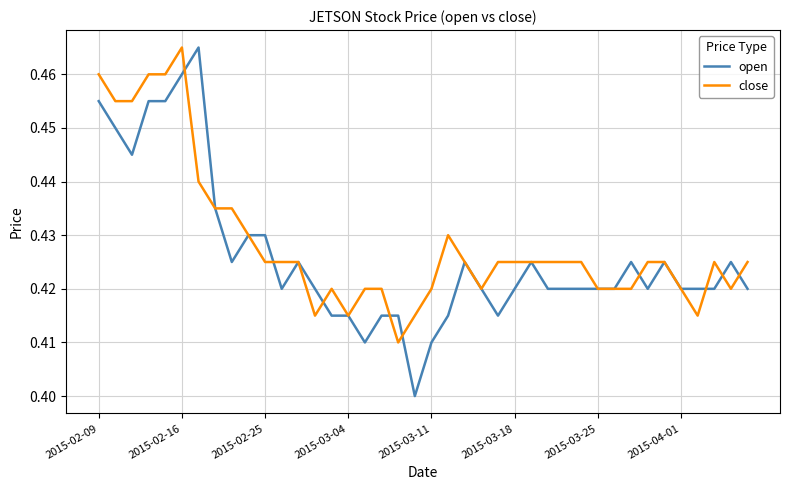

Which series has the widest spread of values?

open